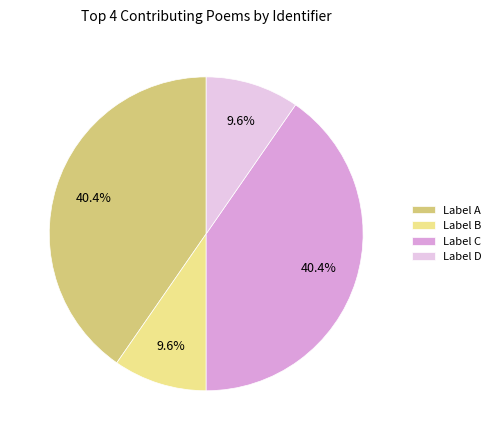

Do Label C and Label A together represent more than half of the pie?

Yes